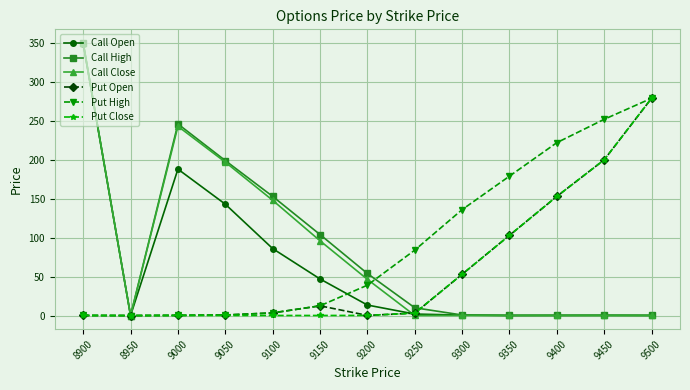

Is it true that Call Close equals 243.0 at 9000?

True